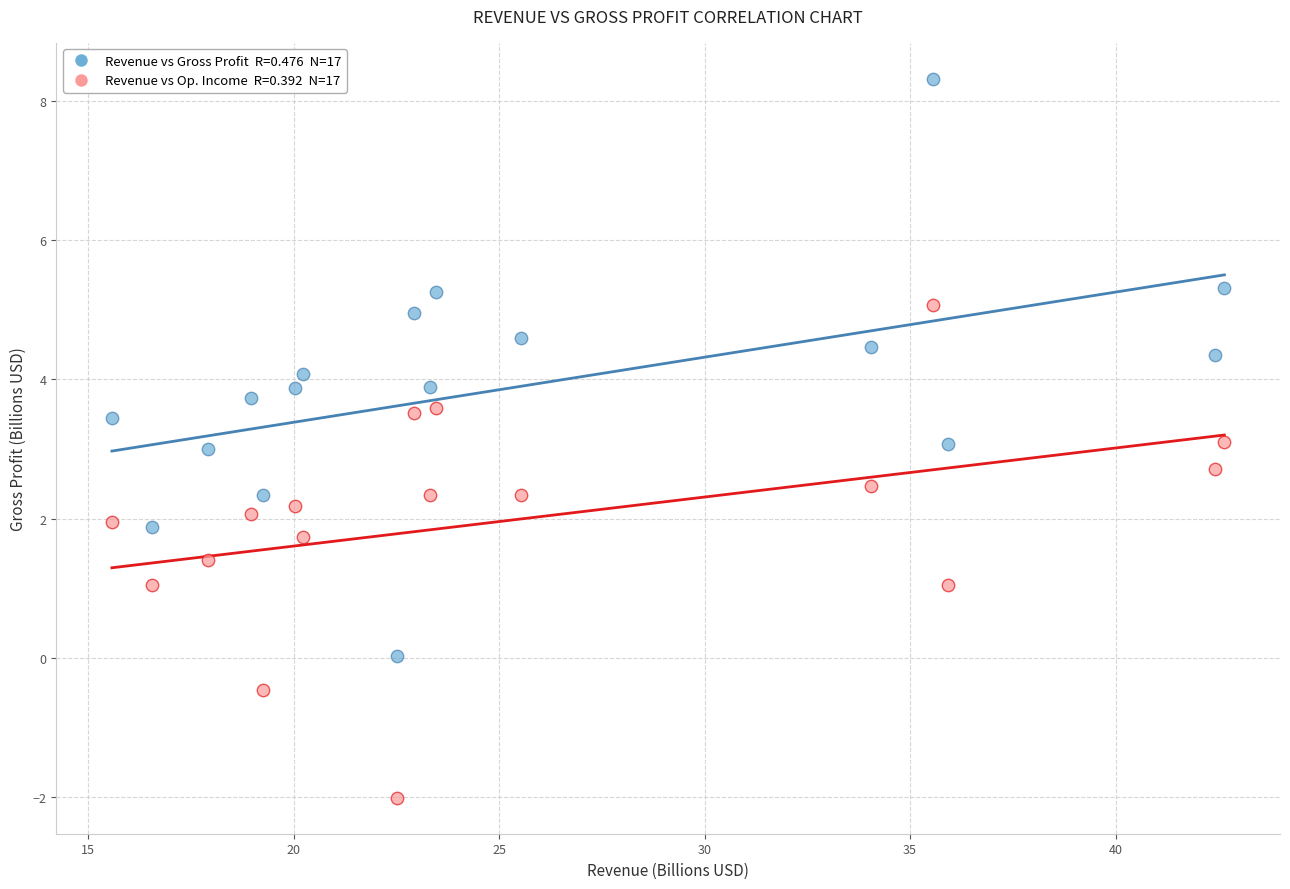

Across all data points, what is the range of Y values (max minus min)?

10.3